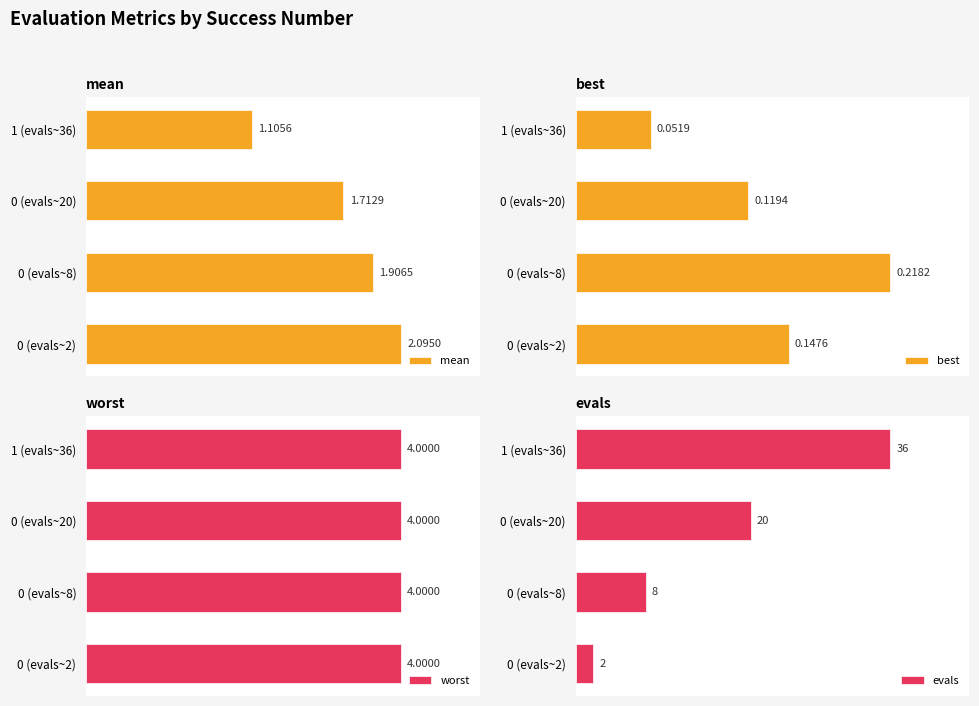

What is the lowest value of the mean series?

1.1